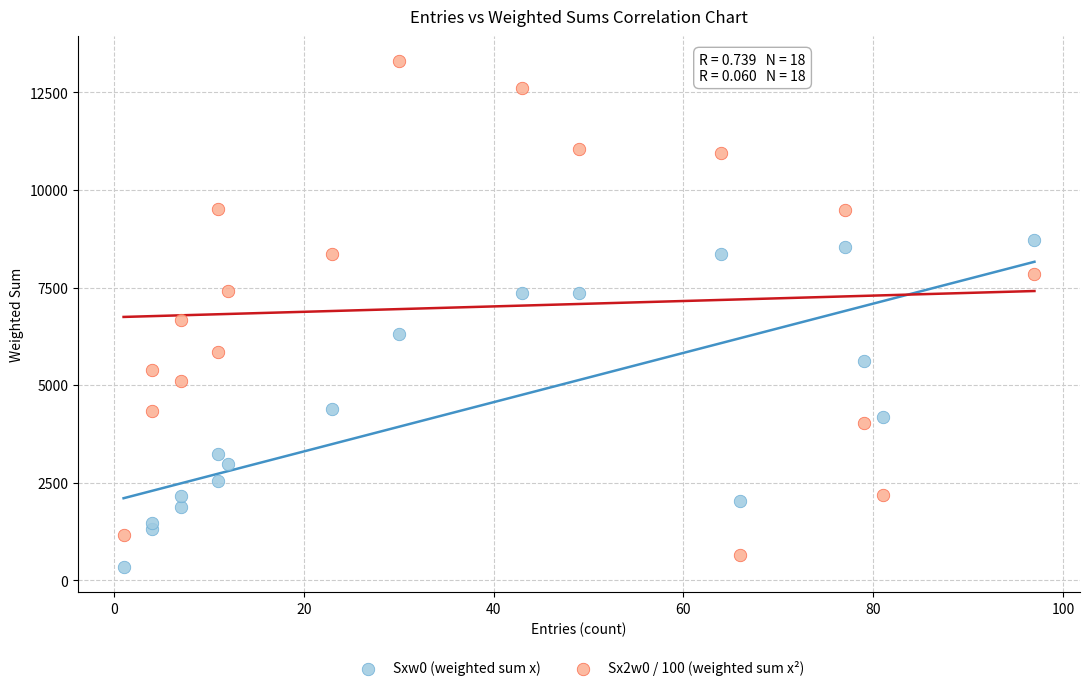

Which series reaches the maximum Y coordinate?

Sx2w0 / 100 (weighted sum x²)